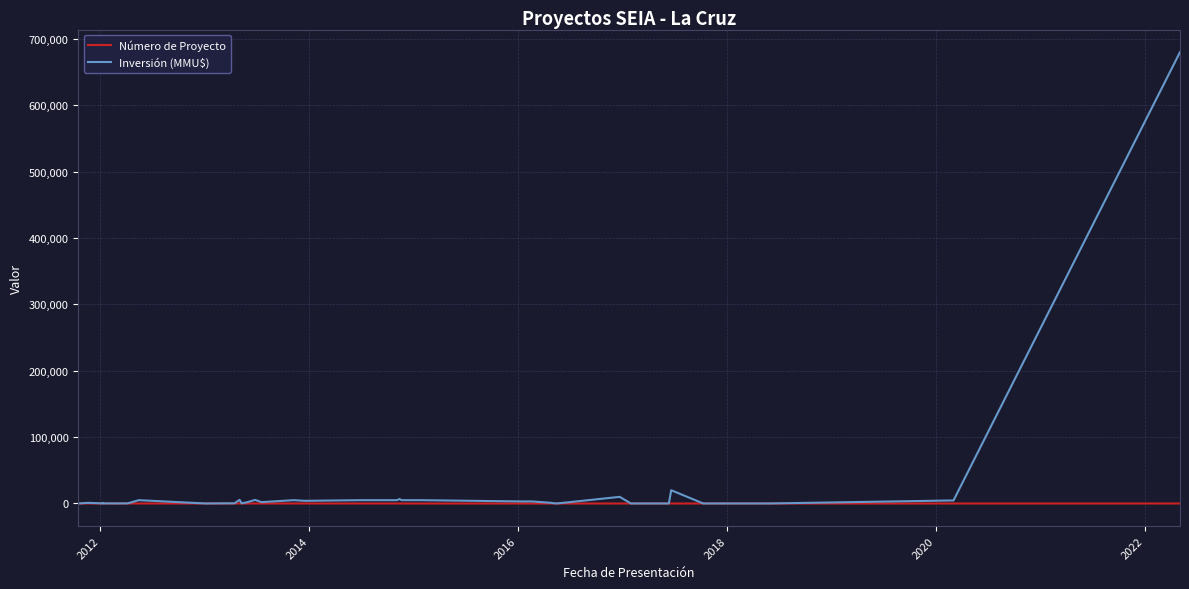

Count the number of data series in this chart.

2